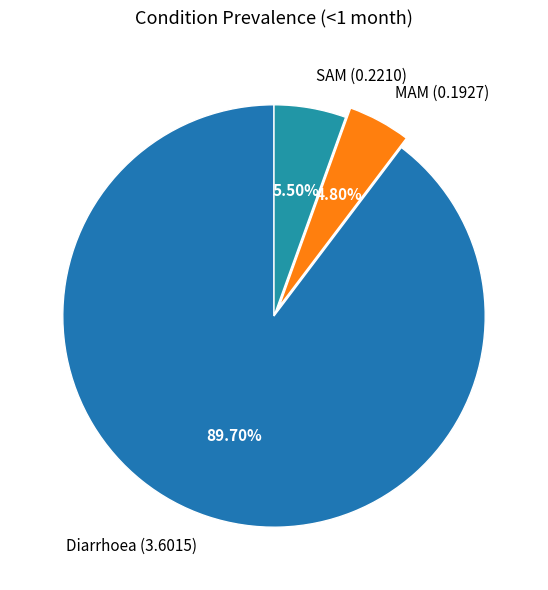

To the nearest percent, what is the combined percentage of SAM and Diarrhoea?

95%